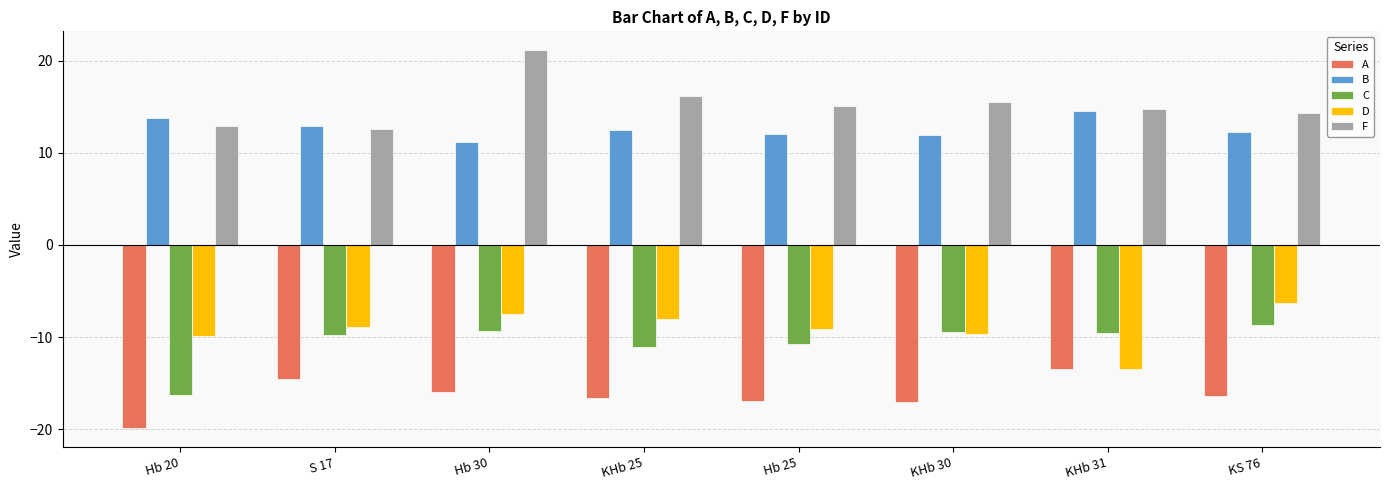

What is the difference between the highest and lowest values at S 17?

27.4